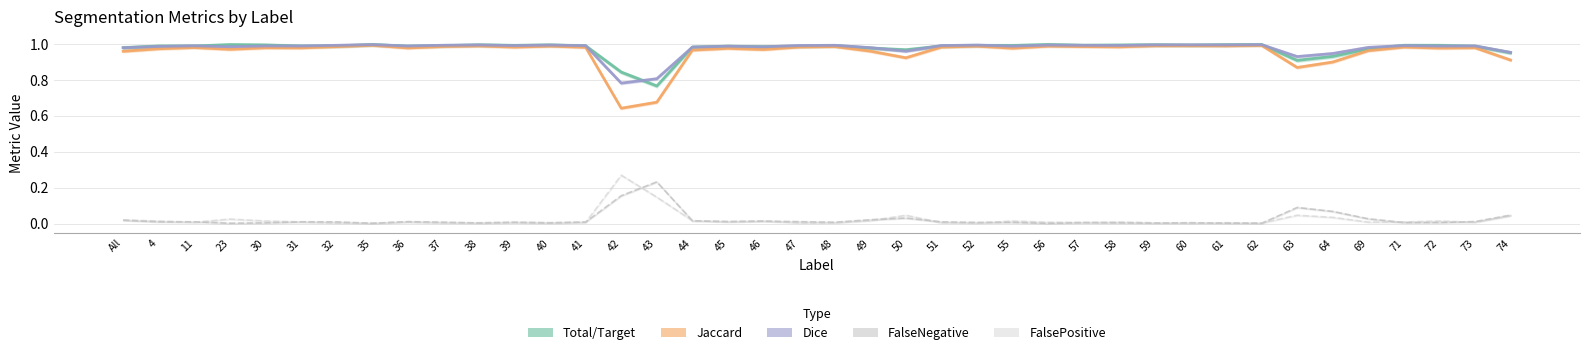

Which series changed the most between 31 and 41?

Jaccard